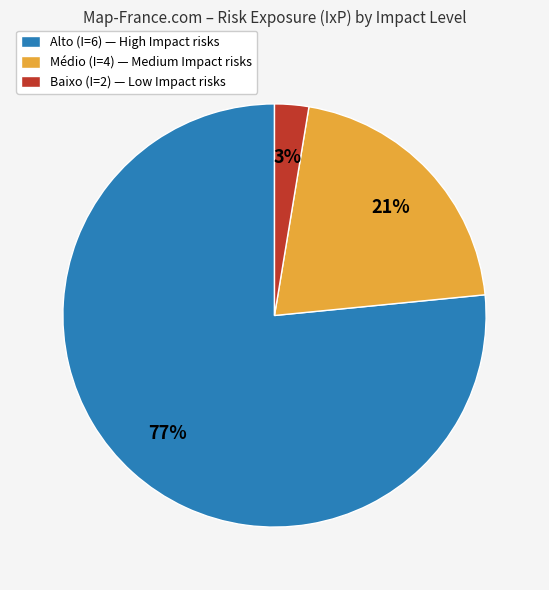

To the nearest percent, what is the combined percentage of Baixo (I=2) — Low Impact risks and Alto (I=6) — High Impact risks?

79%